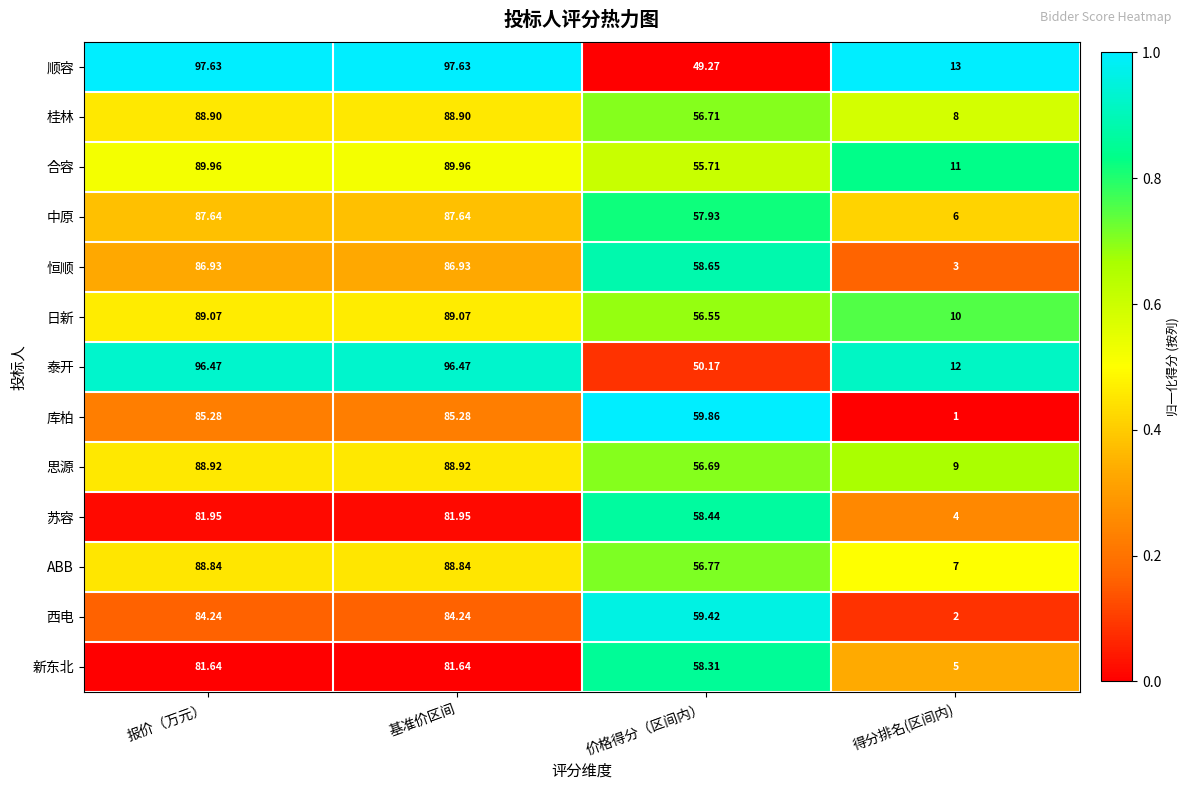

List the series in order of their peak value, lowest first.

新东北, 苏容, 西电, 库柏, 恒顺, 中原, ABB, 桂林, 思源, 日新, 合容, 泰开, 顺容